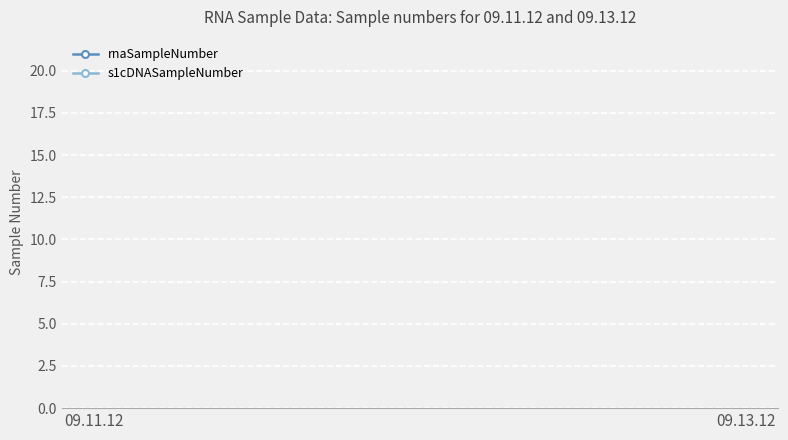

The value of s1cDNASampleNumber at 09.11.12 is 43. True or false?

False